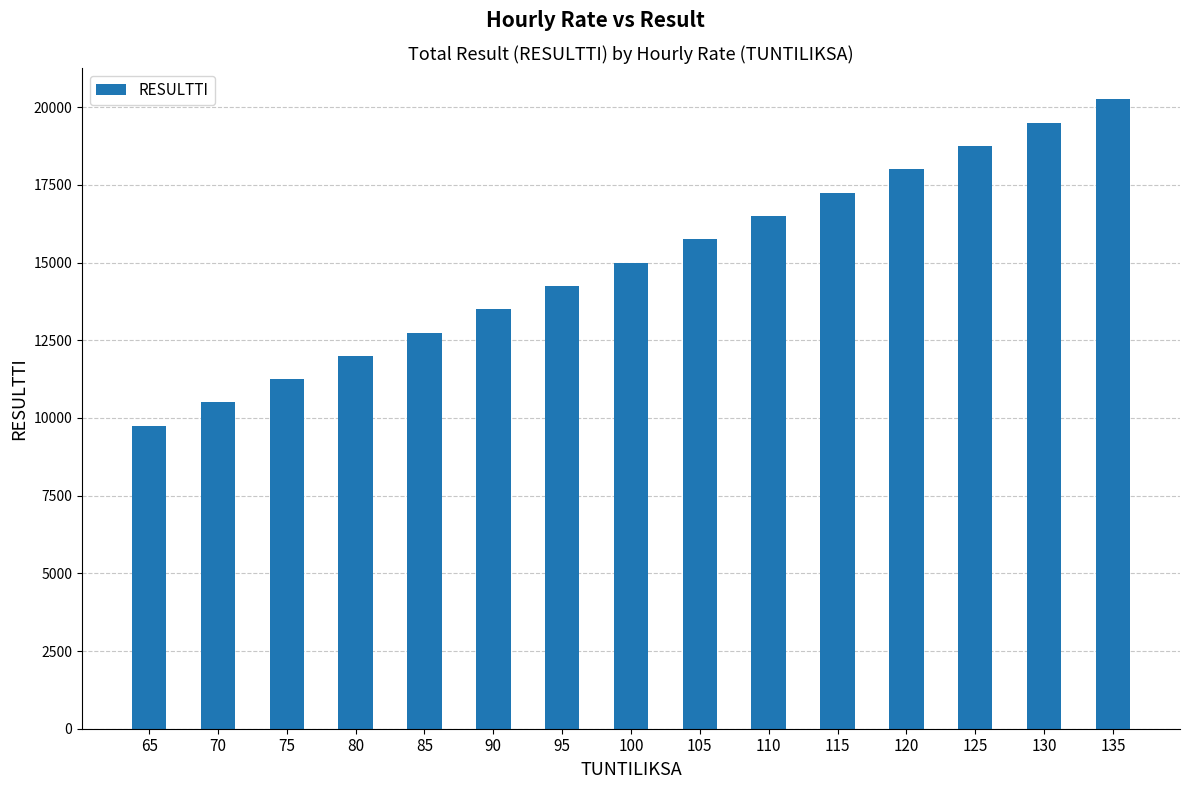

Is it true that the value at 130 is 19500?

True